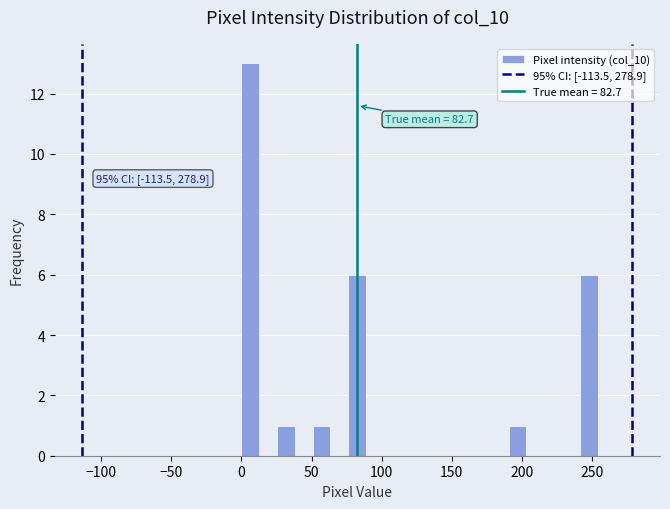

Around what value on the x-axis is the tallest bar? Give the approximate position of its centre, as read against the axis.

5